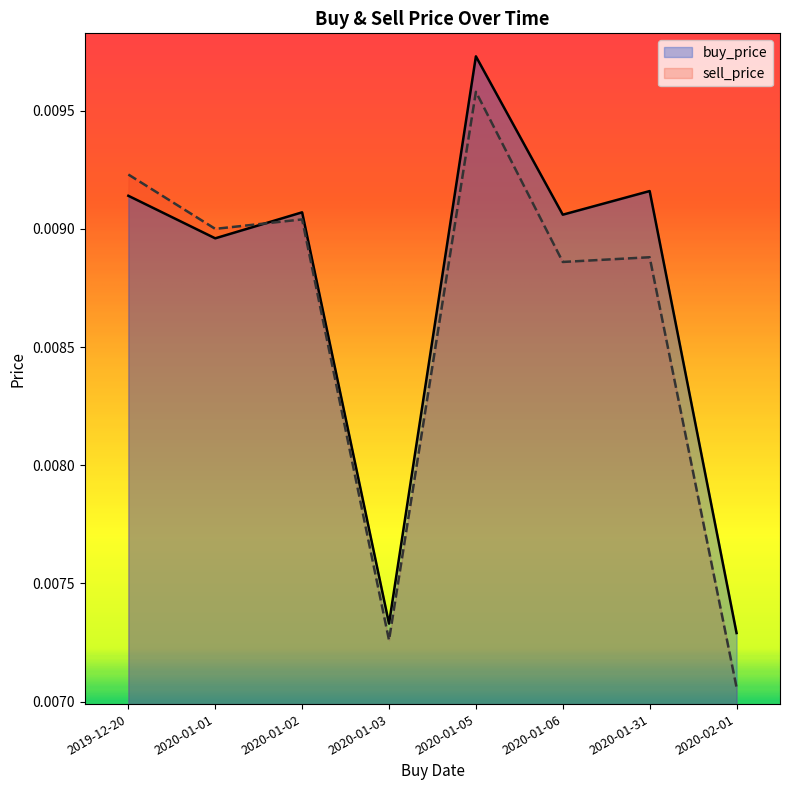

What position from the left is 2020-01-03?

4